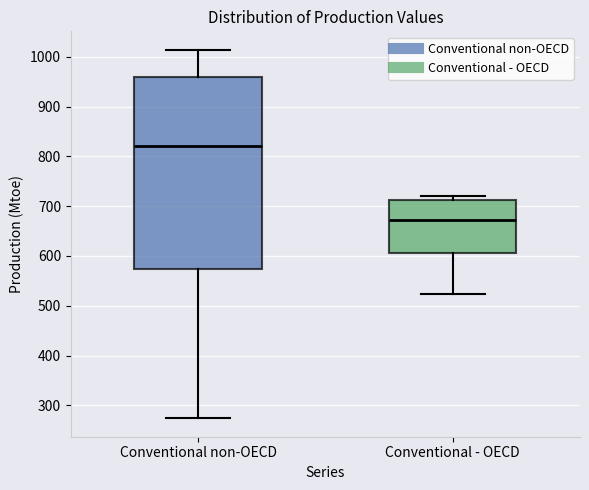

Which box has the lowest median line?

Conventional - OECD